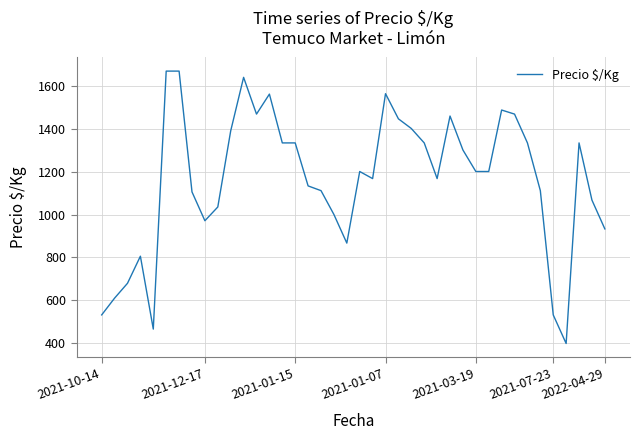

What is the difference between the maximum and minimum values?

1267